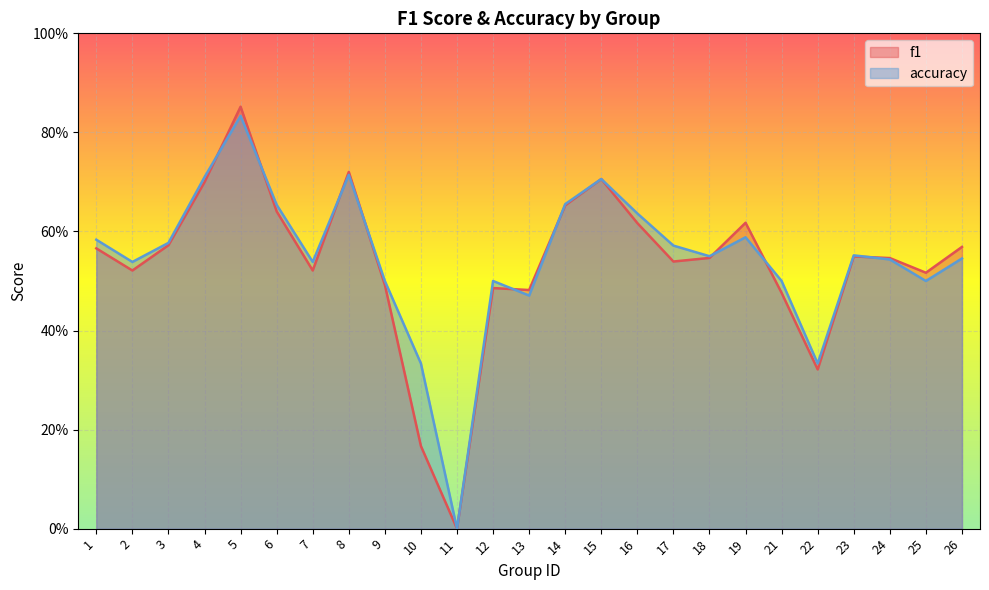

Between 19 and 21, which series saw the biggest shift?

f1